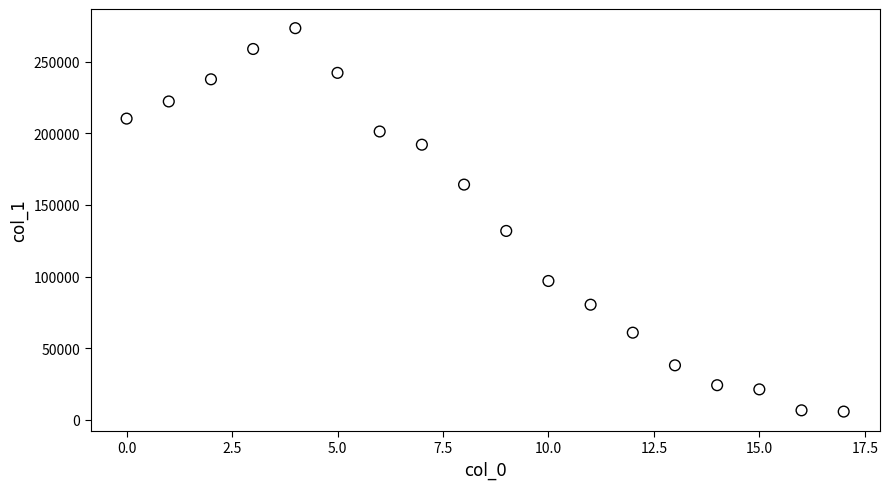

What Y value in the scatter plot is closest to 139577?

131861